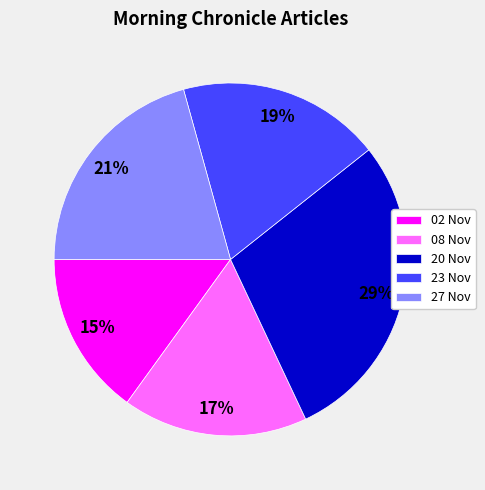

Does any single category account for the majority?

No